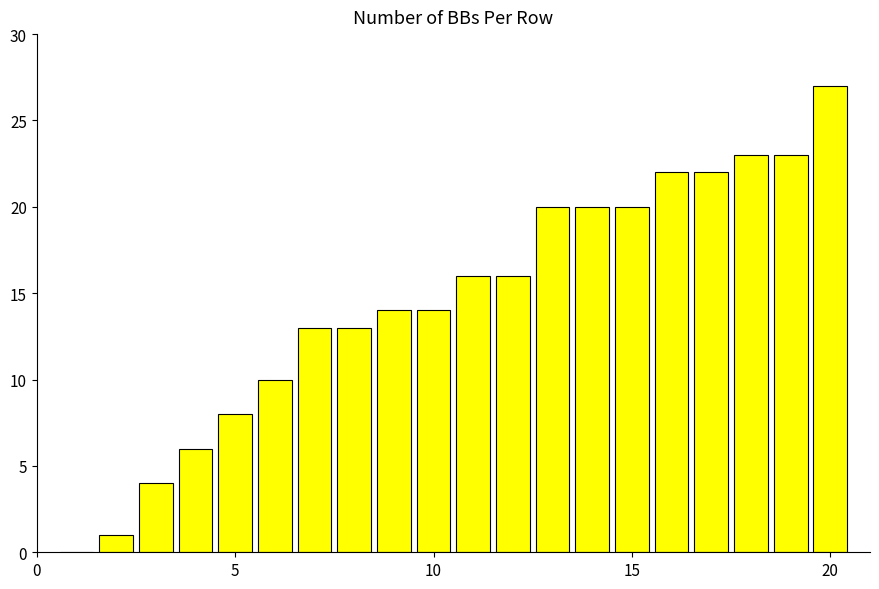

What is the sum of all values?

292